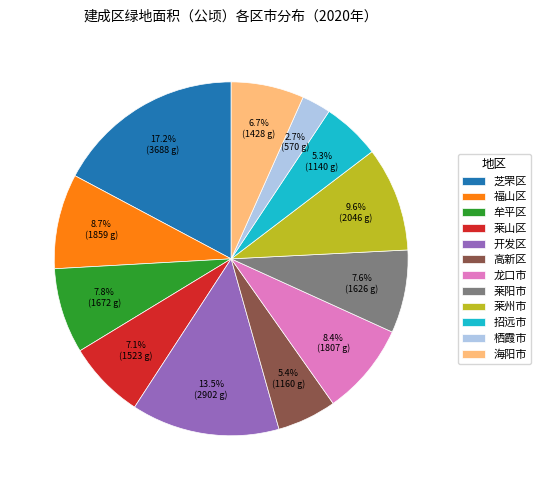

To the nearest percent, what is the combined percentage of 牟平区 and 高新区?

13%